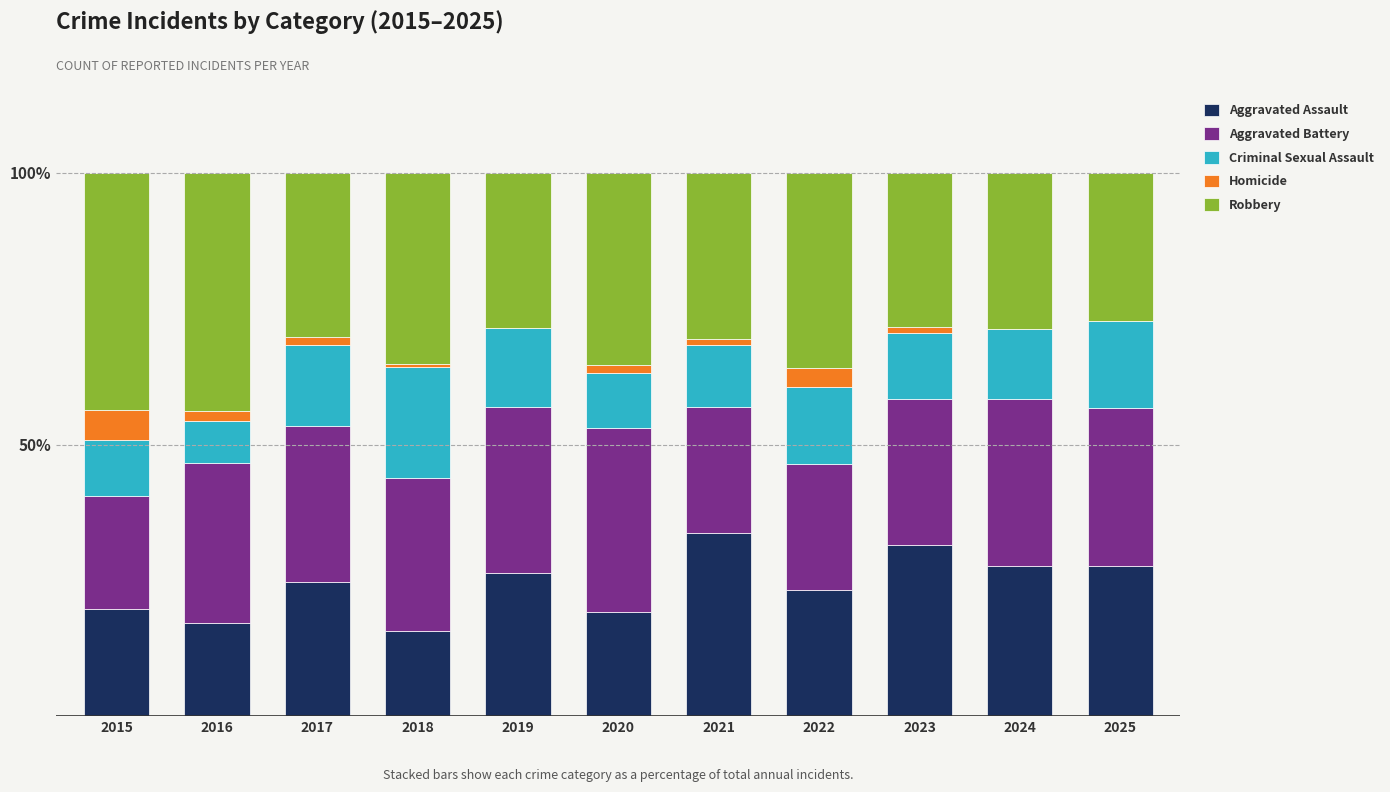

What is the total value across all series at 2022?

100.0